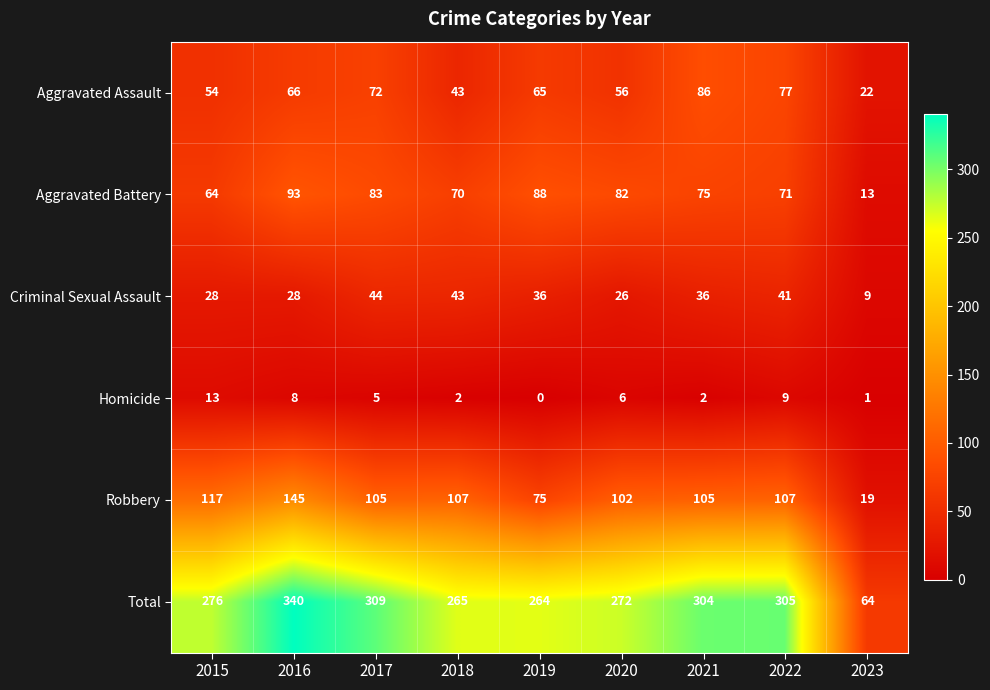

Is it true that Total equals 165 at 2021?

False